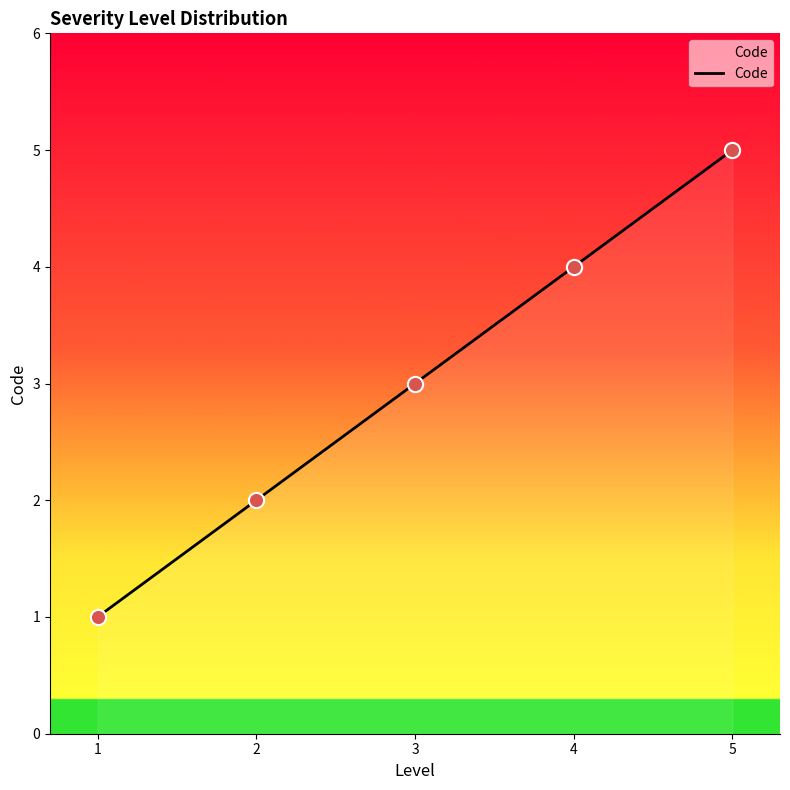

What is the ratio of the value at 4 to the value at 3?

1.3